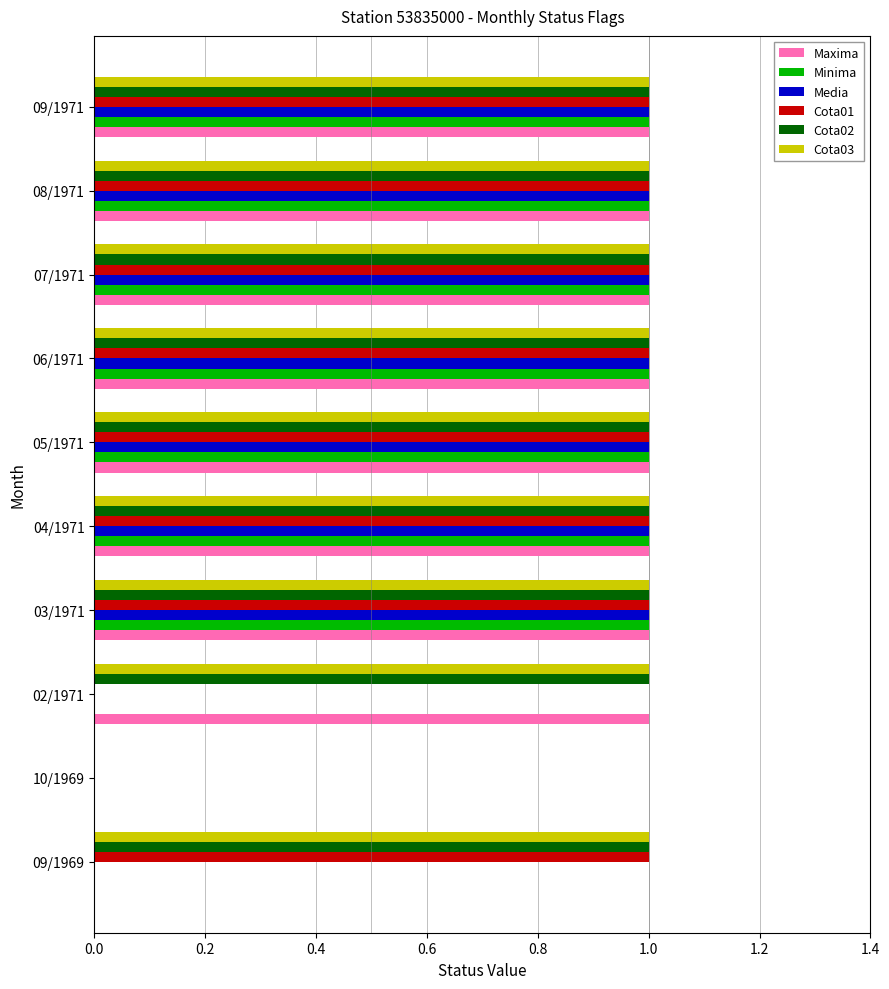

What is the sum of all Maxima values?

8